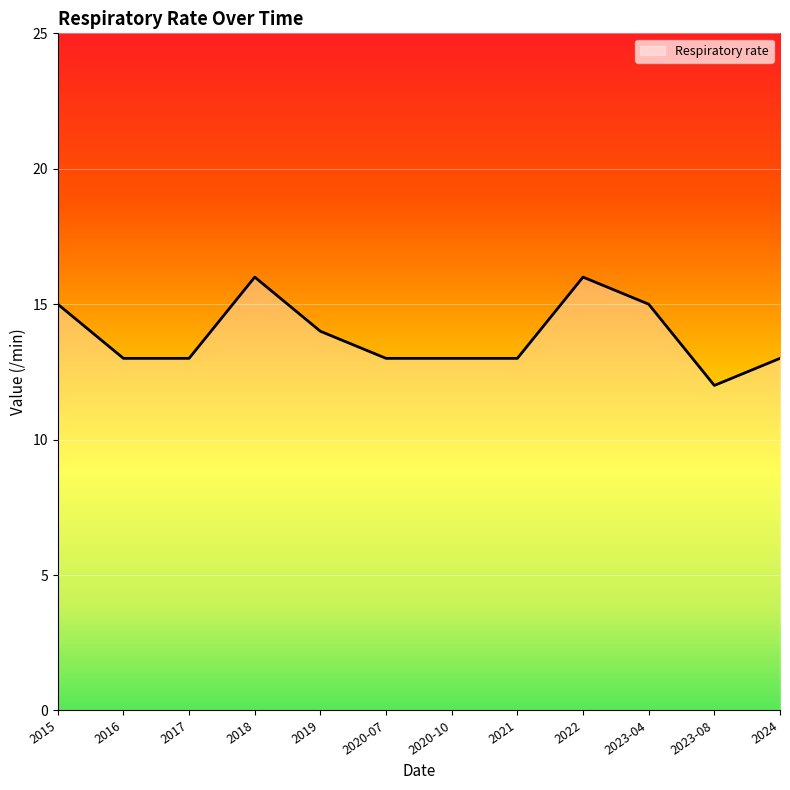

Approximately how many times larger is the value at 2015 compared to 2020-07?

1.2